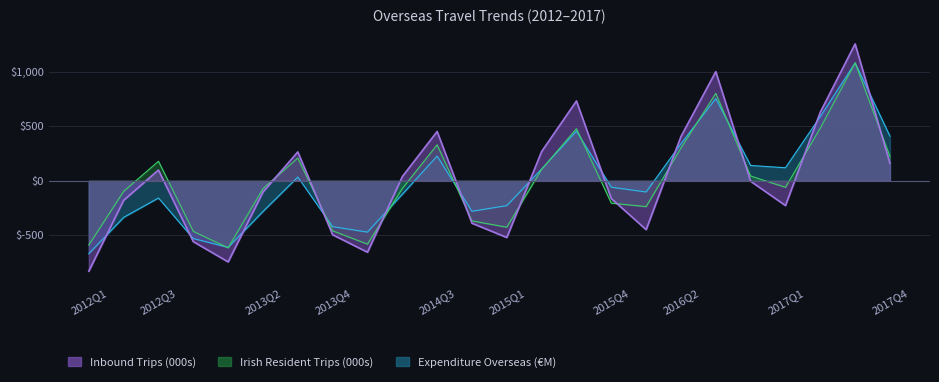

Which series changed the most between 2016Q4 and 2017Q4?

Expenditure by Overseas Travellers (Euro Million)